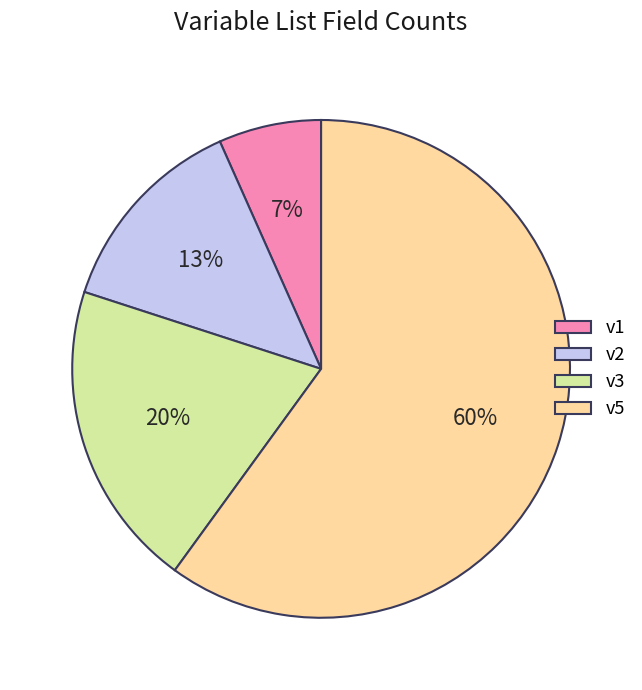

To the nearest percent, what is the difference between the v1 and v5 slice percentages?

53%